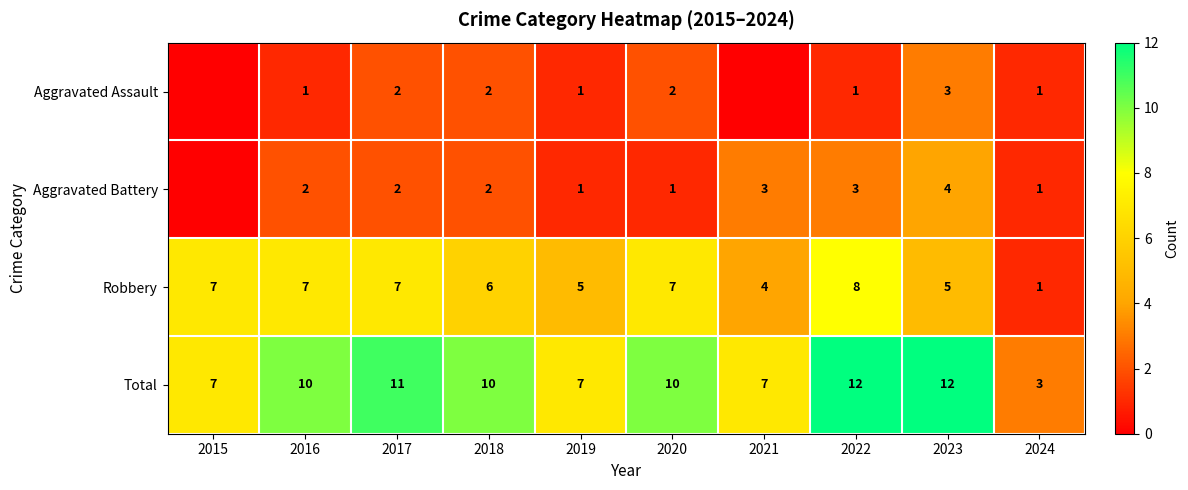

What is the spread (max minus min) of values at 2018?

8